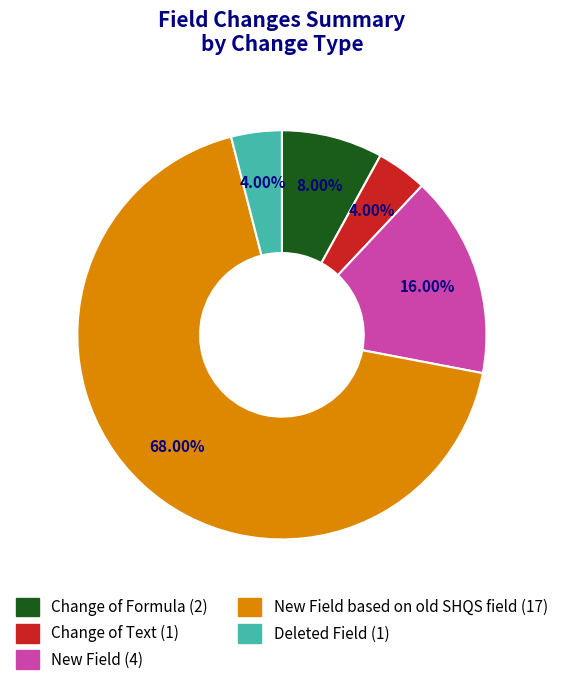

Is there a majority slice in this chart?

Yes